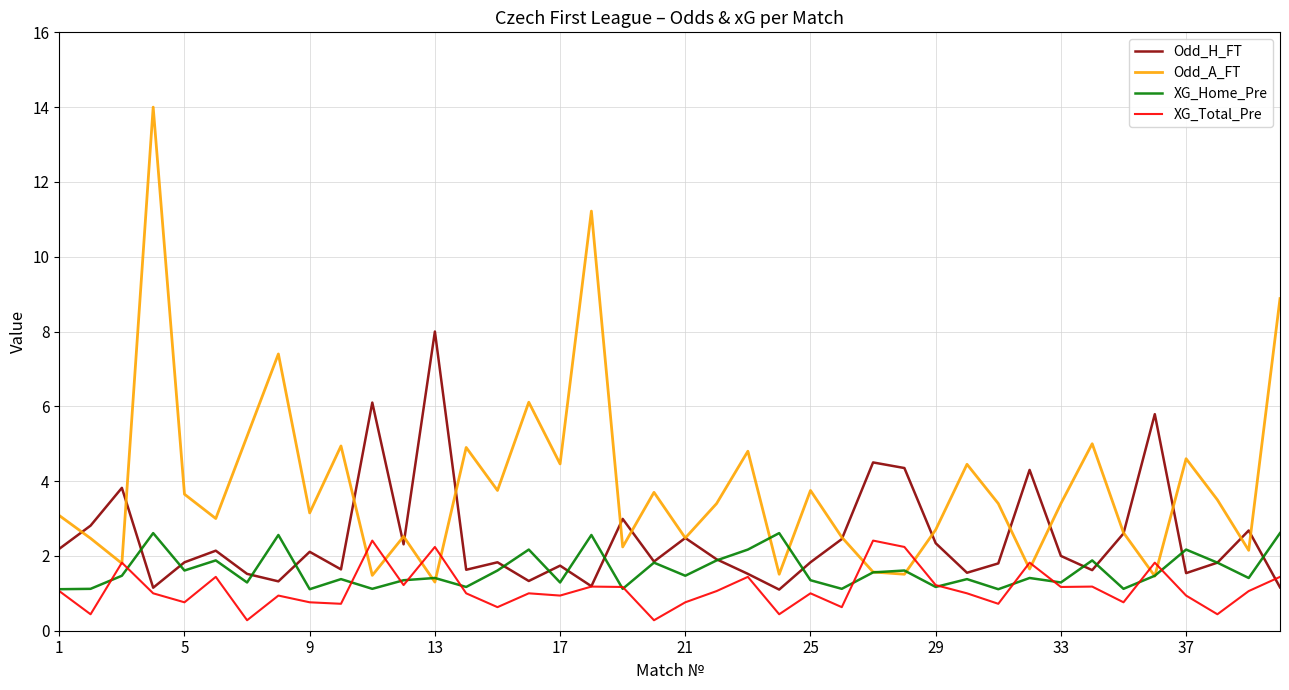

What is the sum of all XG_Total_Pre values?

44.8